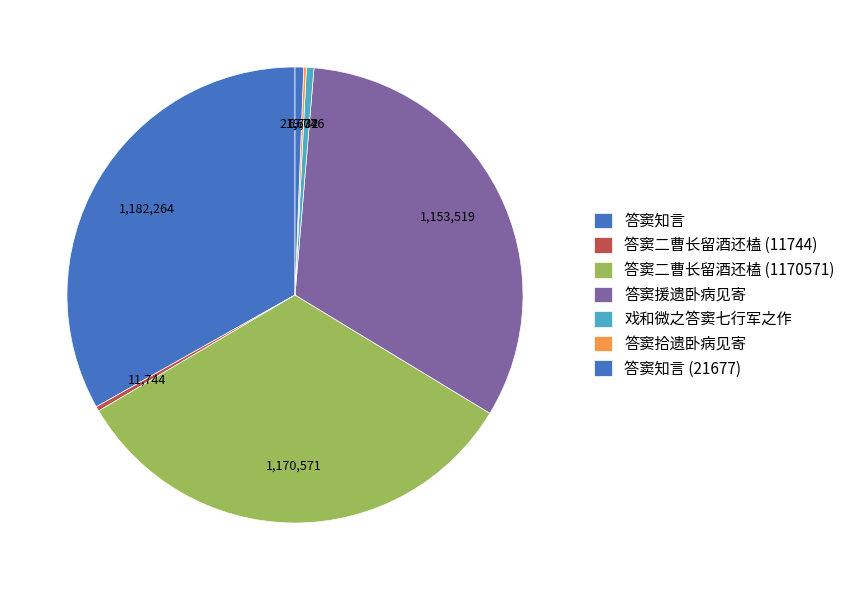

Is it true that 答窦知言 (21677) is 11% of the pie?

False